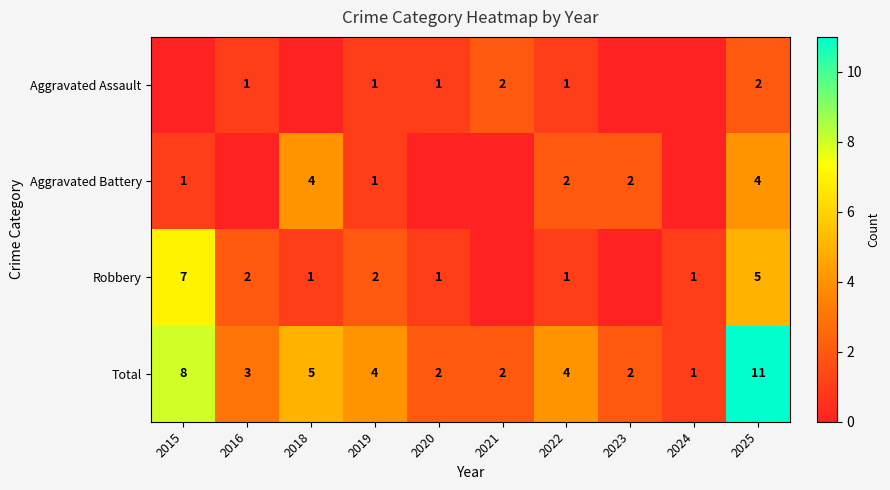

Is it true that Robbery equals 2 at 2016?

True